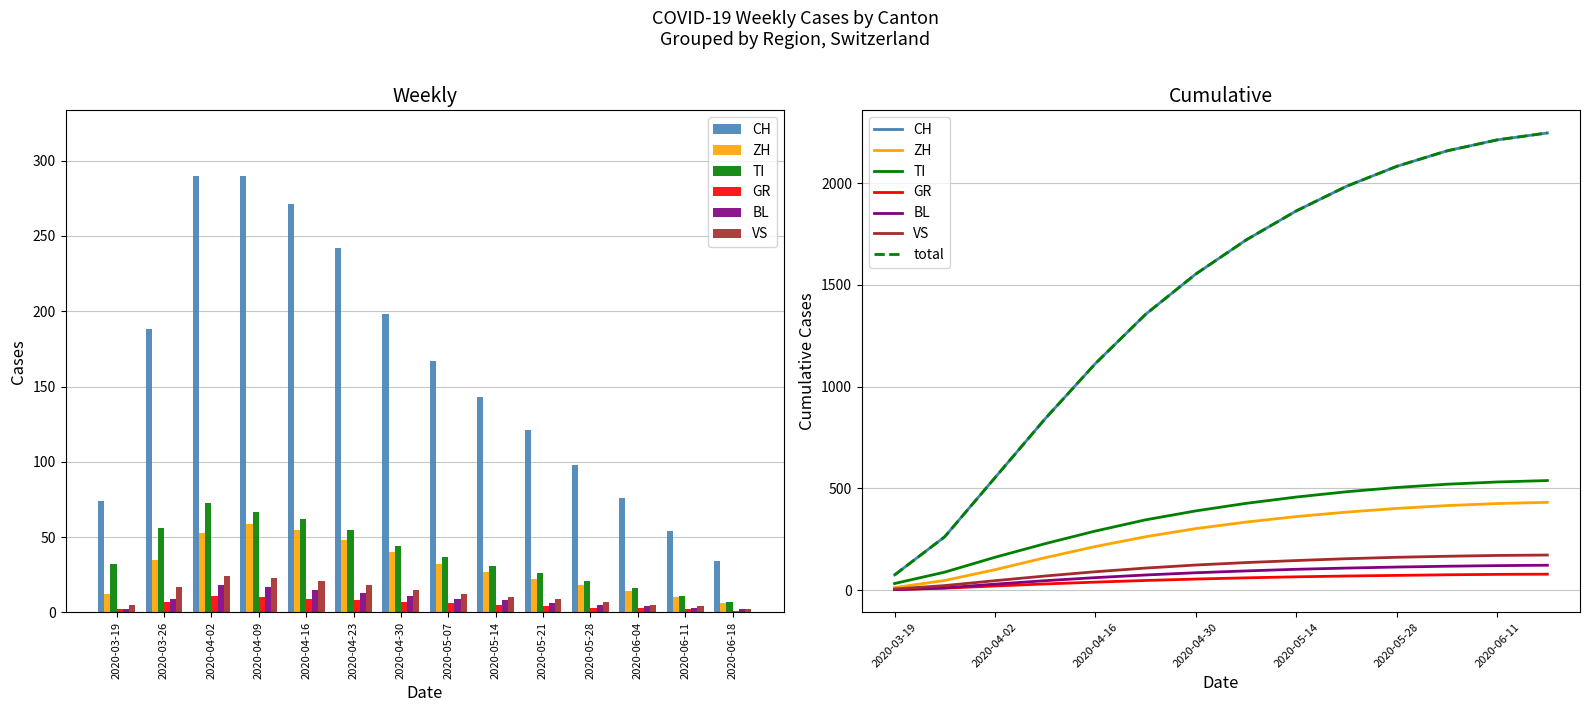

The value of VS at 2020-04-30 is 4. True or false?

False